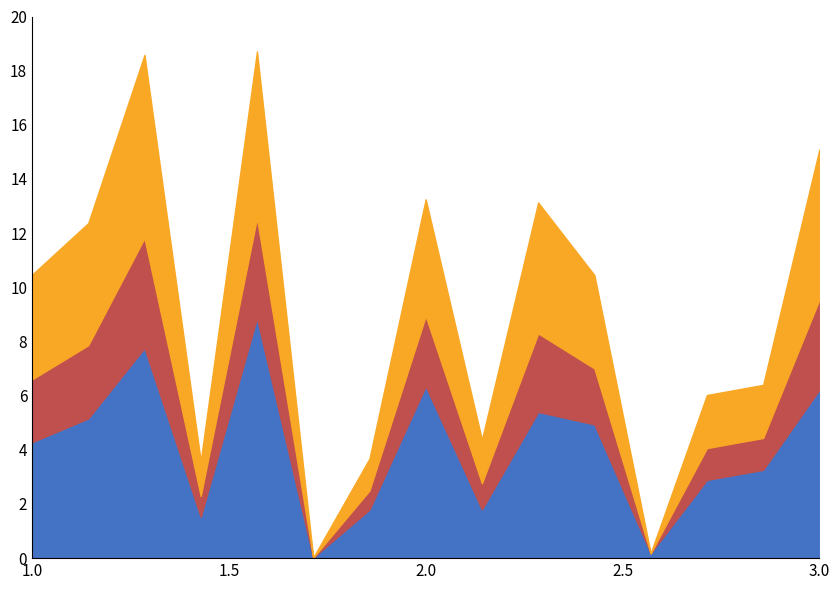

Does the chart display data point markers on the line(s)?

No